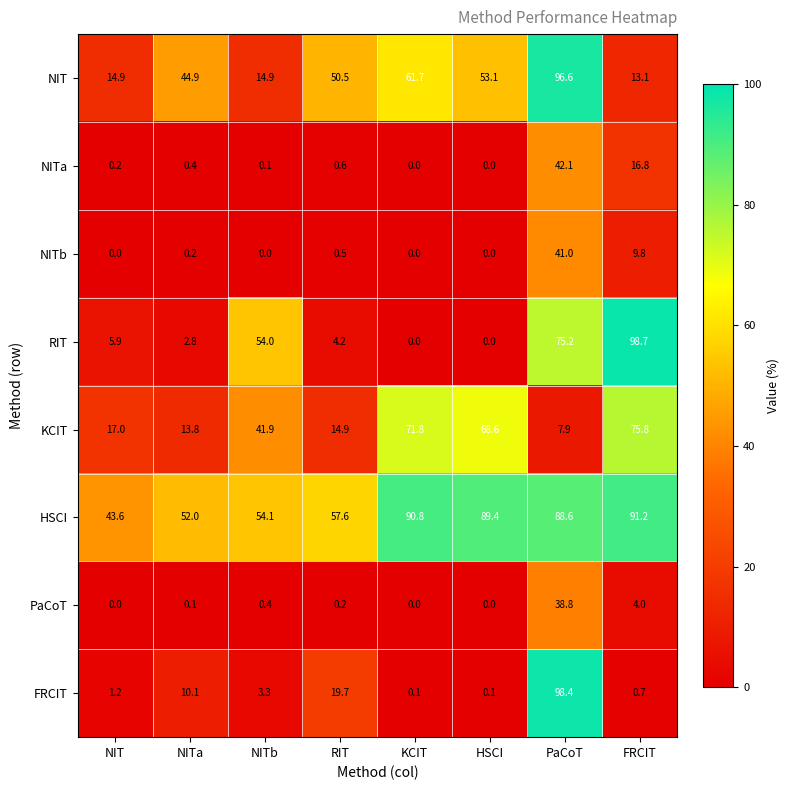

At which category is the sum across all series the highest?

PaCoT